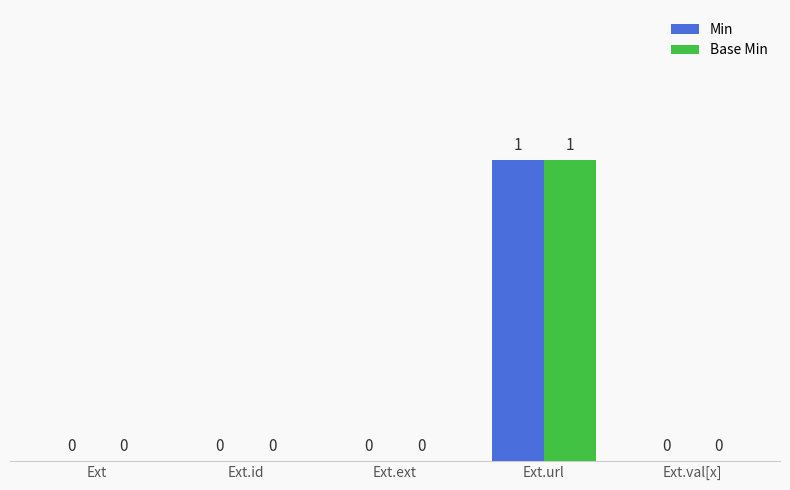

Is the value of Min at Ext.ext greater than the value of Base Min at Ext.url?

No